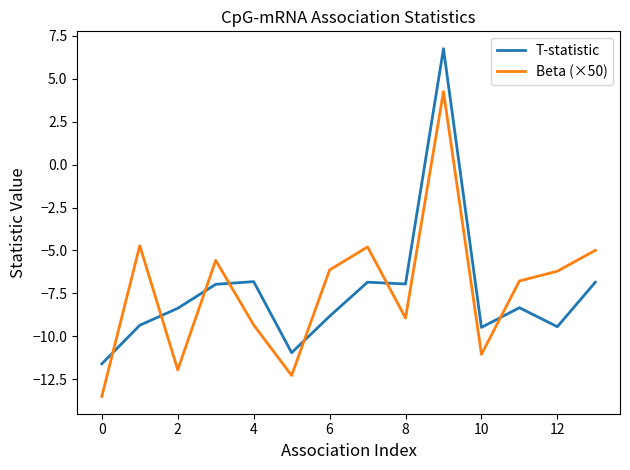

What is the minimum value shown in the chart?

-13.5